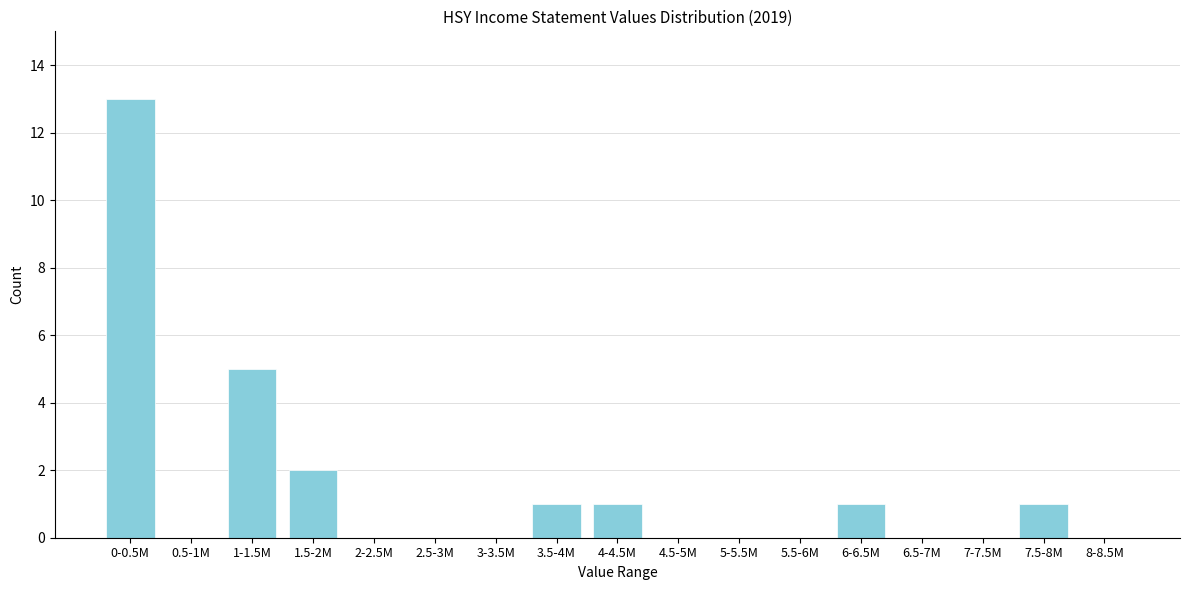

Reading left to right, transcribe all the data shown in this chart.

0-0.5M=13	0.5-1M=0	1-1.5M=5	1.5-2M=2	2-2.5M=0	2.5-3M=0	3-3.5M=0	3.5-4M=1	4-4.5M=1	4.5-5M=0	5-5.5M=0	5.5-6M=0	6-6.5M=1	6.5-7M=0	7-7.5M=0	7.5-8M=1	8-8.5M=0